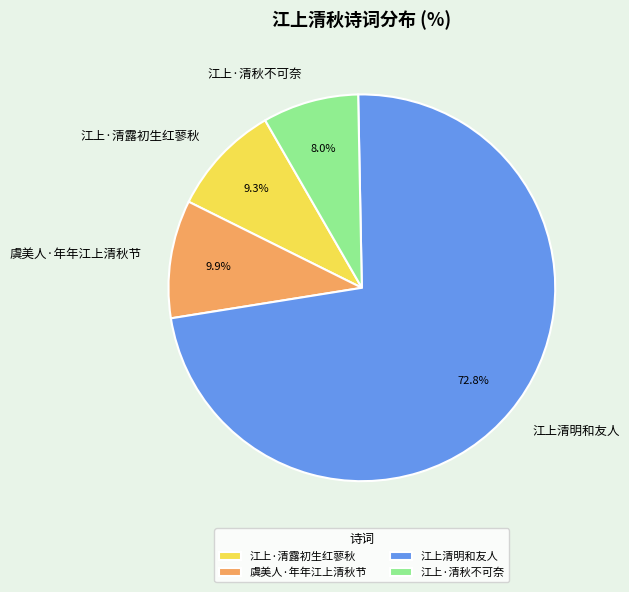

How many slices are in this pie chart?

4